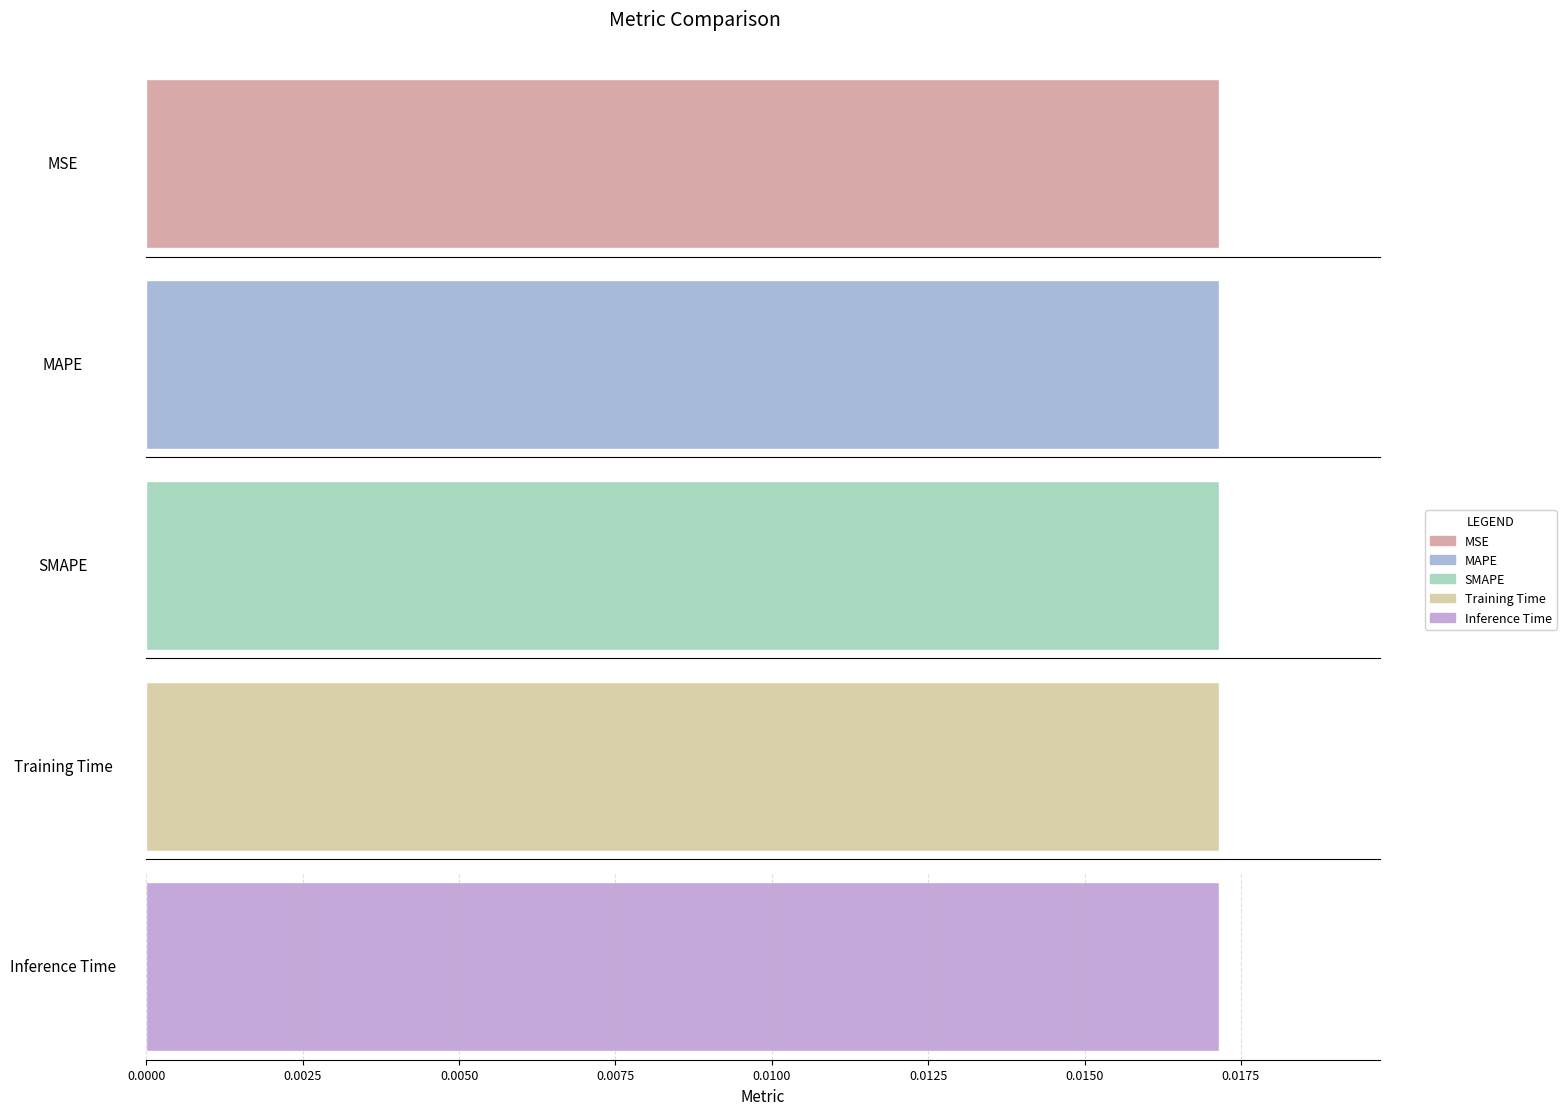

At which category does the chart reach its minimum across all series?

MSE